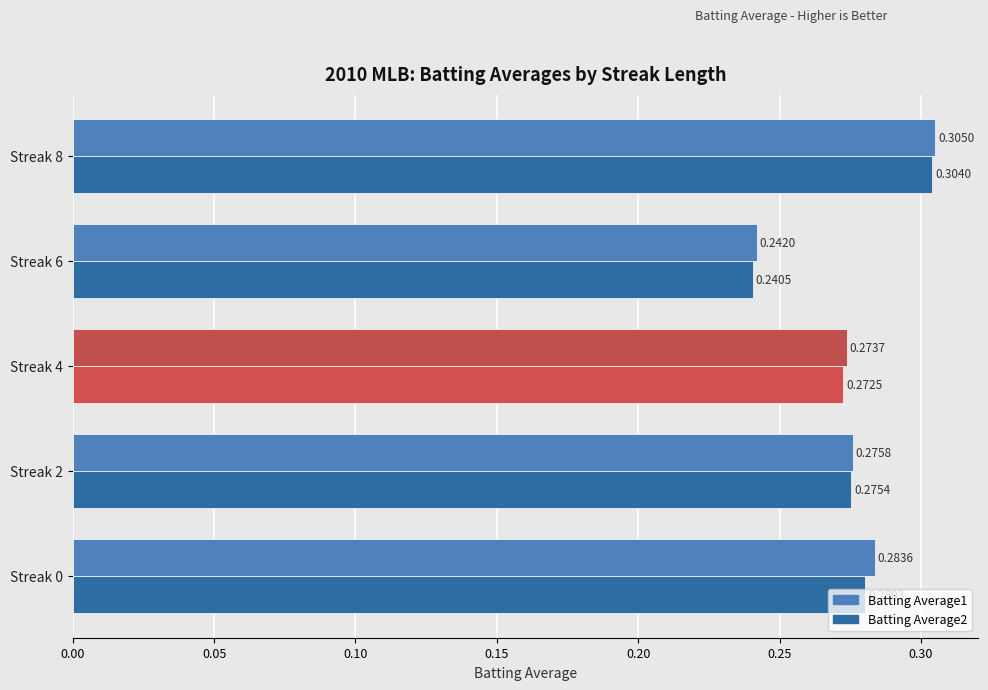

Rank the series at Streak 2 from lowest to highest value.

Batting Average2, Batting Average1